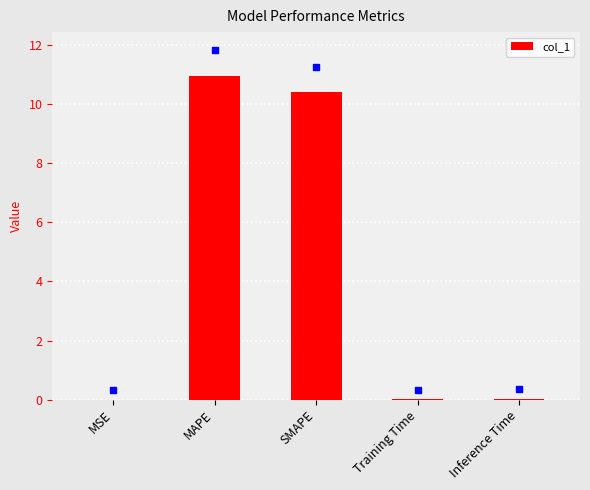

What is the greatest value displayed?

11.0